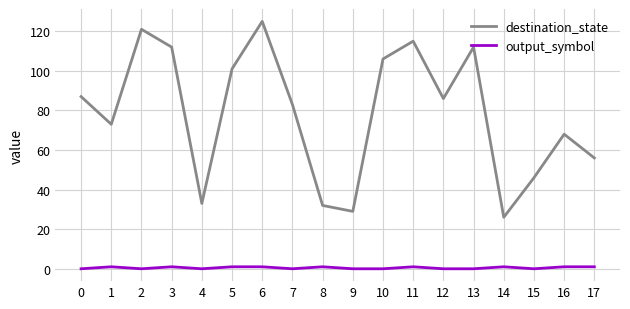

At 0, list the series in order from smallest to largest.

output_symbol, destination_state